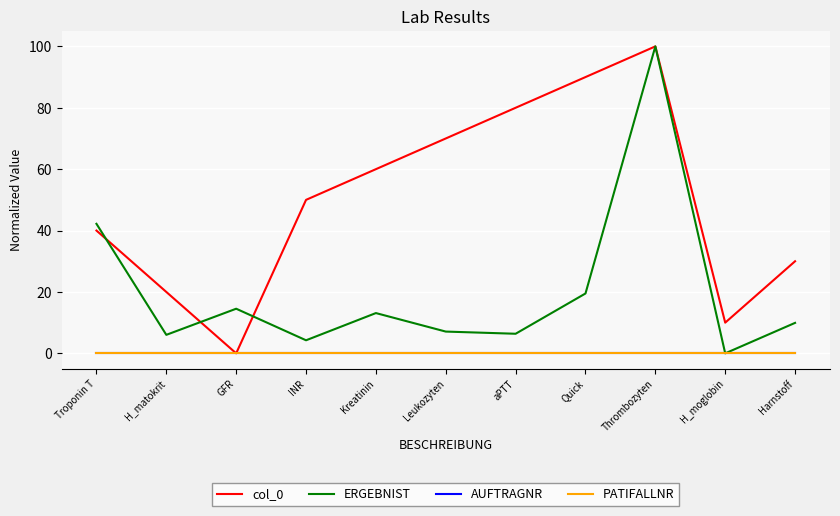

What is the difference between the highest and lowest values at H_moglobin?

10.0